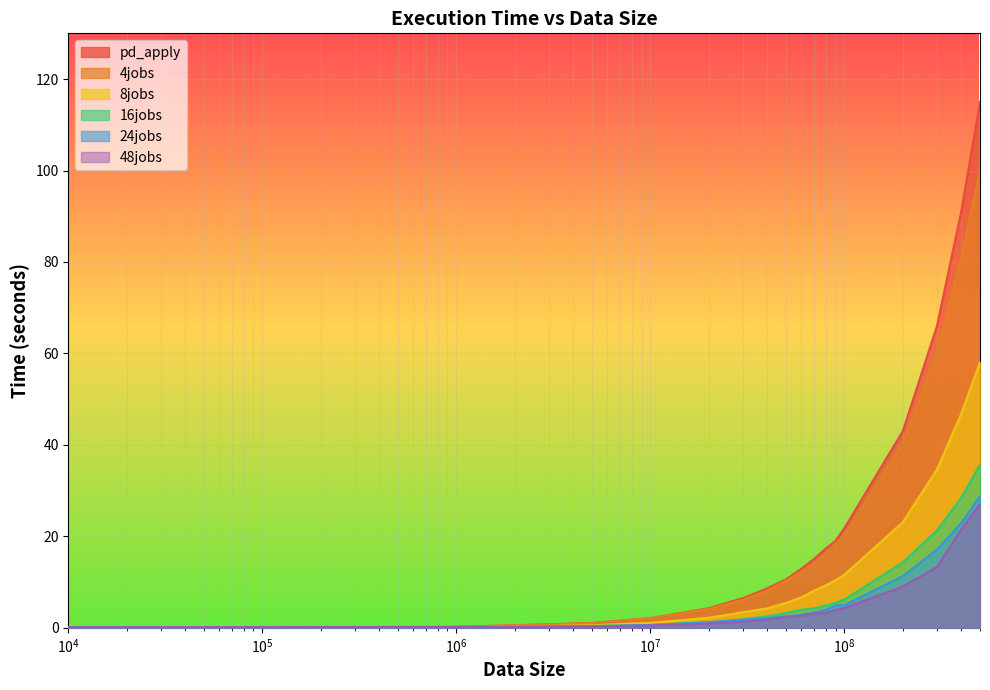

List the series in order of their peak value, highest first.

pd_apply, 4jobs, 8jobs, 16jobs, 24jobs, 48jobs